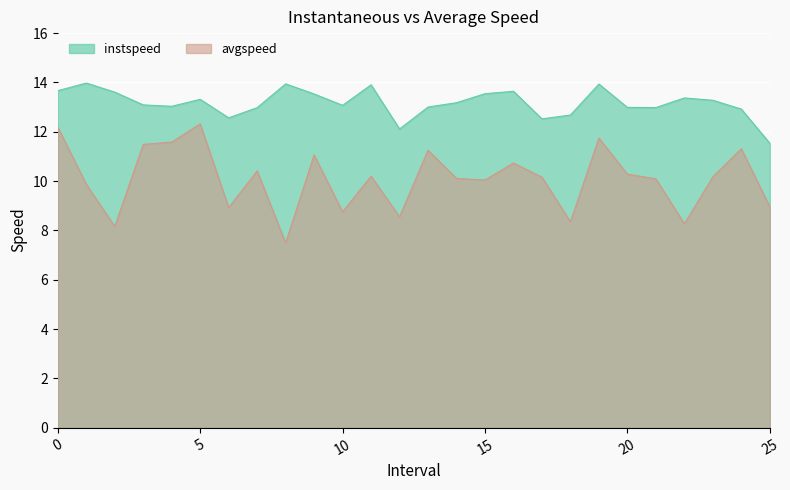

What is the difference between the highest and lowest values at 20?

2.7